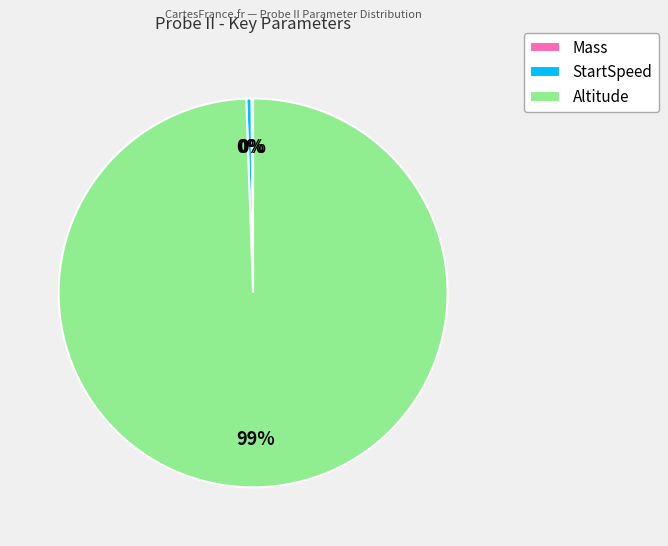

What is the largest slice in the pie chart?

Altitude